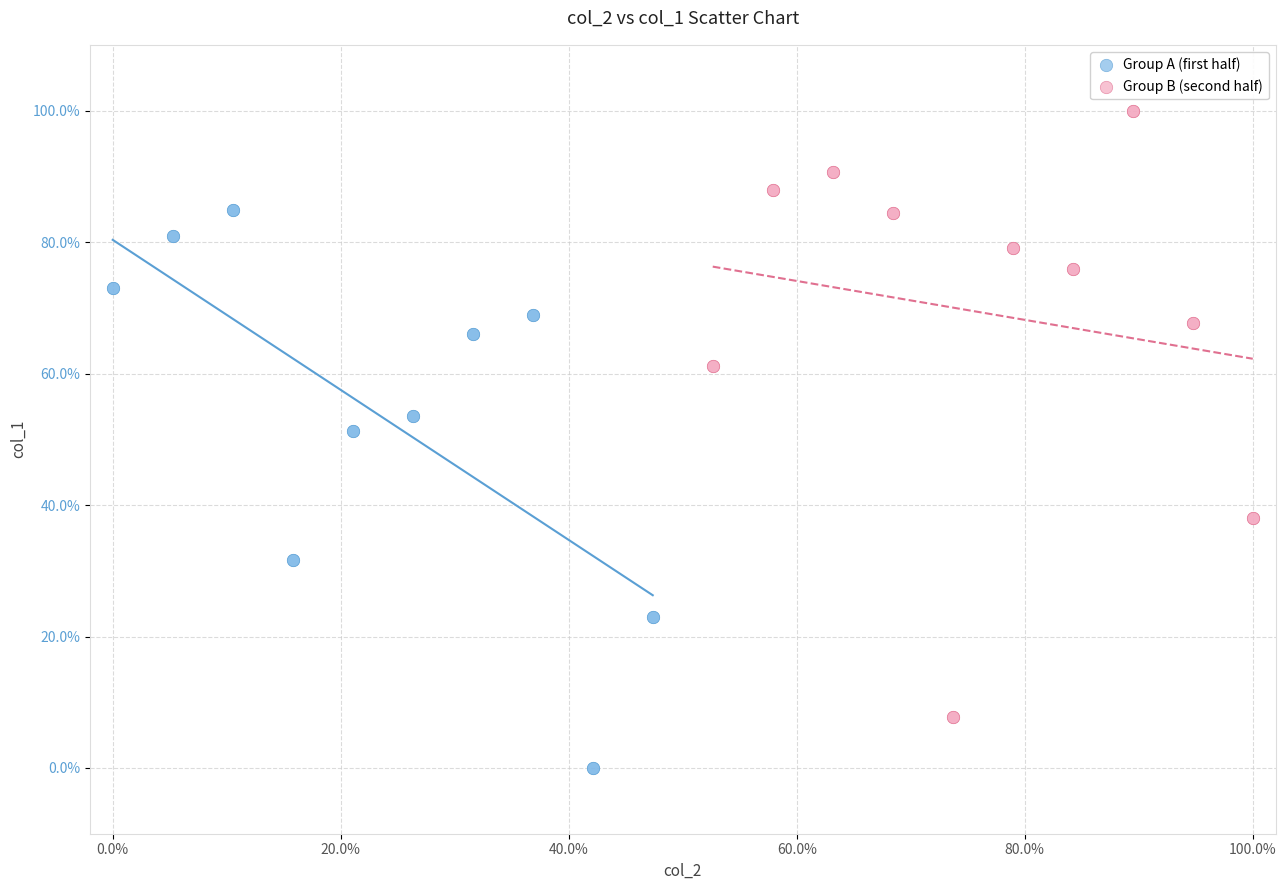

What are all the series names shown in the legend?

Group A (first half), Group B (second half)